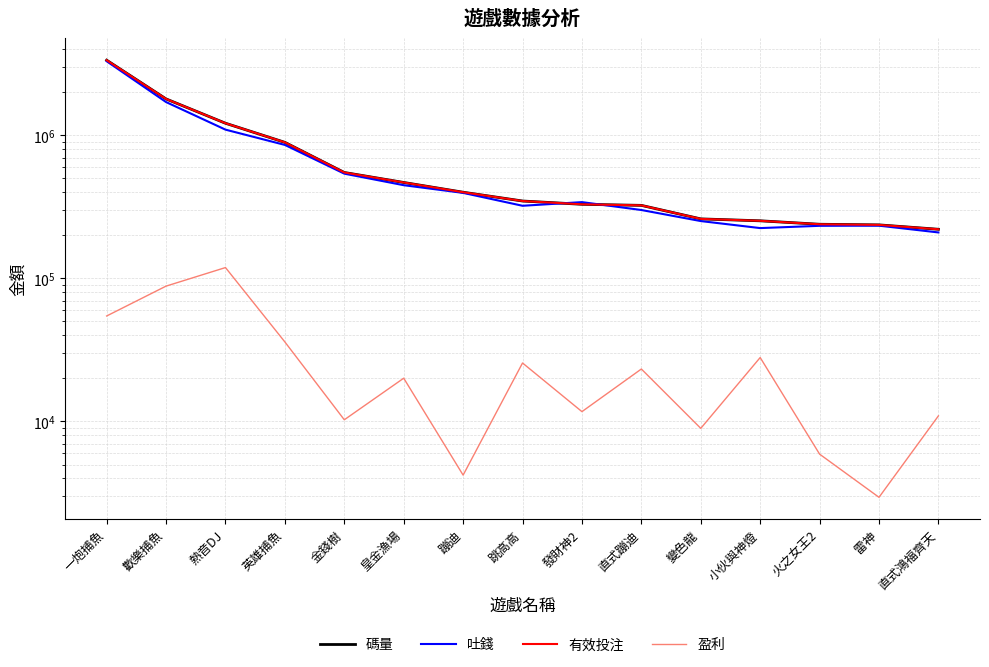

Reading right to left, transcribe all the data shown in this chart.

碼量: 220578.6	236732.7	239114.2	252803.6	260690.4	324085.0	329792.8	347635.3	400469.5	468496.9	550315.1	893562.4	1215812.2	1797818.8	3353614.0
吐錢: 209637.0	233783.0	233202.7	224820.7	251738.9	300818.4	341506.6	322002.4	396253.2	448432.6	540040.4	857604.2	1096726.4	1709474.1	3298990.5
有效投注: 220578.6	236732.7	239114.2	252803.6	260690.4	324085.0	329792.8	347635.3	400469.5	468496.9	550315.1	893562.4	1215812.2	1797818.8	3353614.0
盈利: 10941.6	2949.7	5911.5	27982.9	8951.5	23266.6	11713.8	25632.8	4216.2	20064.3	10274.7	35958.2	119085.8	88344.7	54623.4